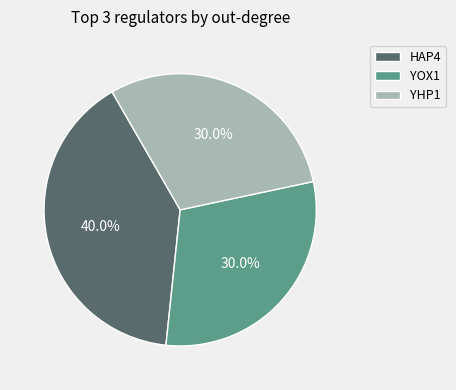

Combined, what portion of the pie is HAP4 and YOX1?

70.0%